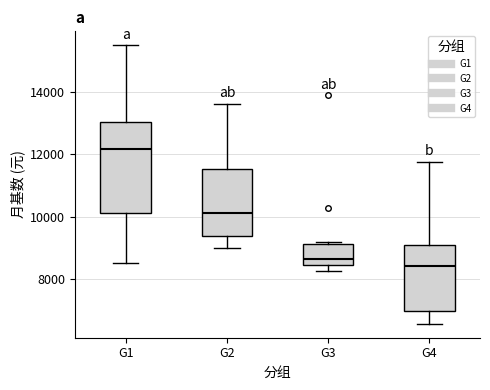

Where does the lower whisker of the box for G4 end on the y-axis? The values are not printed on the chart, so give them approximately, as read against the axis.

6600